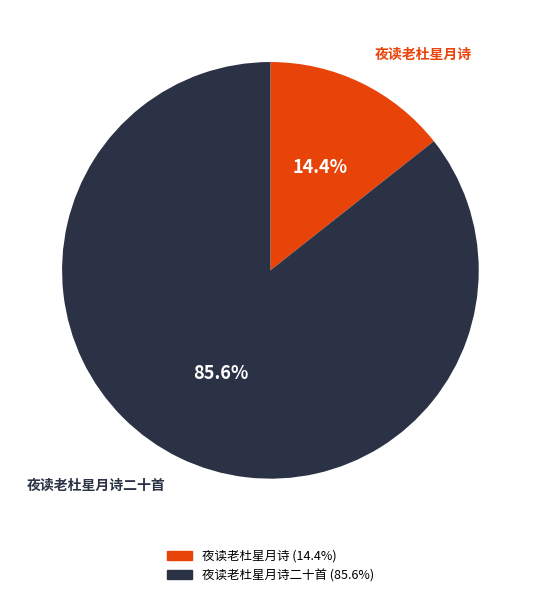

To the nearest percent, what is the combined percentage of 夜读老杜星月诗 and 夜读老杜星月诗二十首?

100%